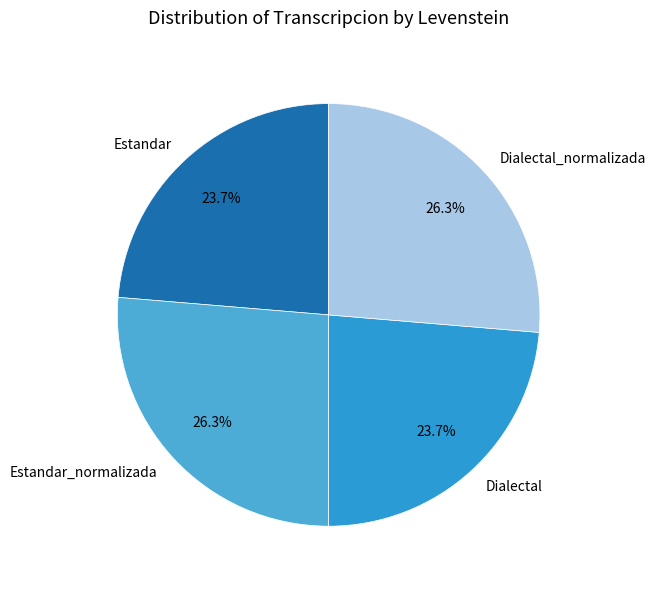

How many segments does this pie chart have?

4